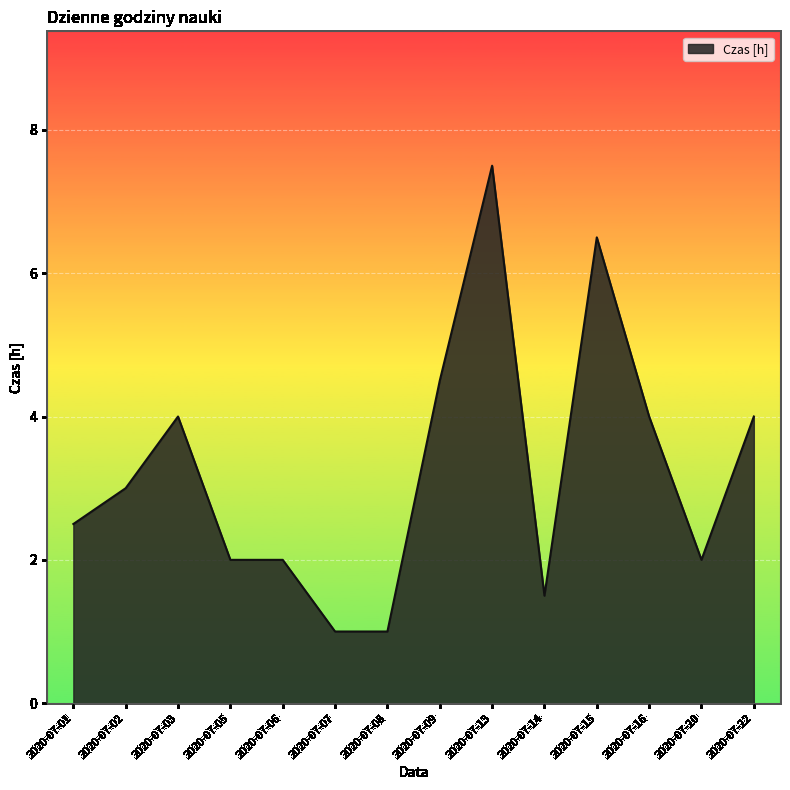

True or false: the data shows 1.3 at 2020-07-05.

False